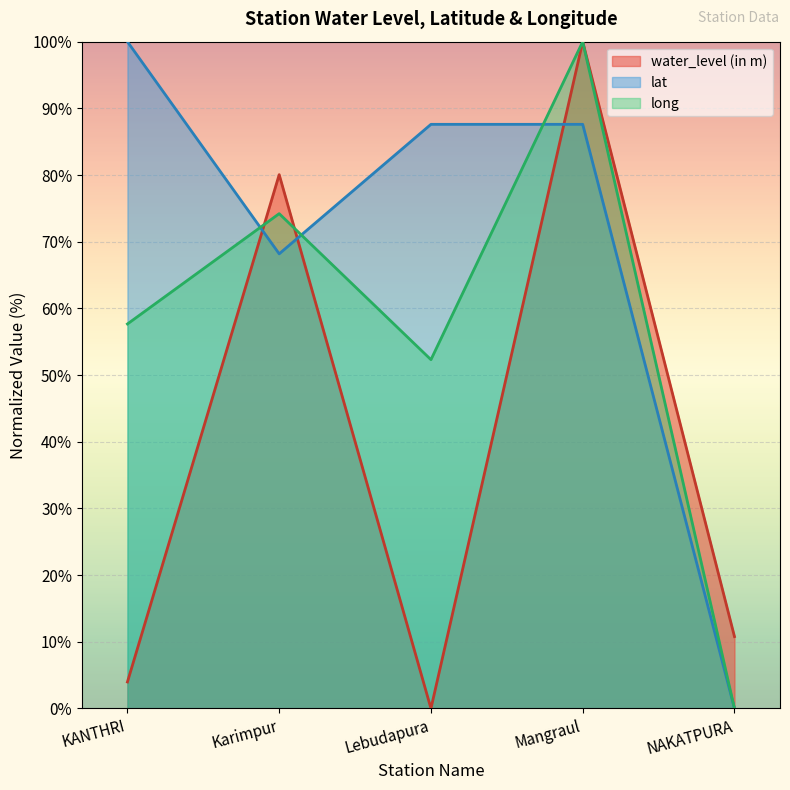

Which series changed the most between Karimpur and NAKATPURA?

long